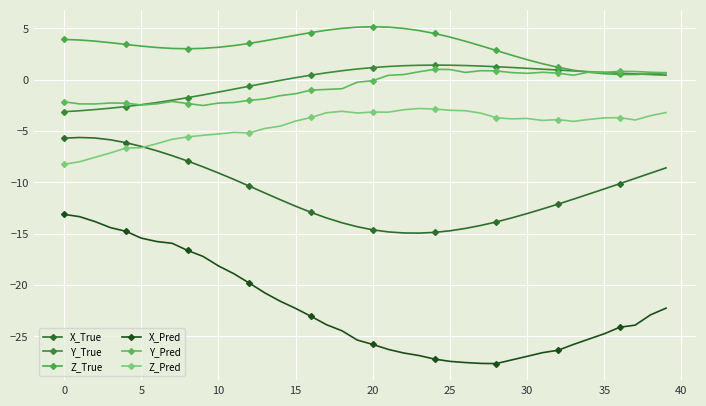

What is the average value of the Z_True series?

3.2